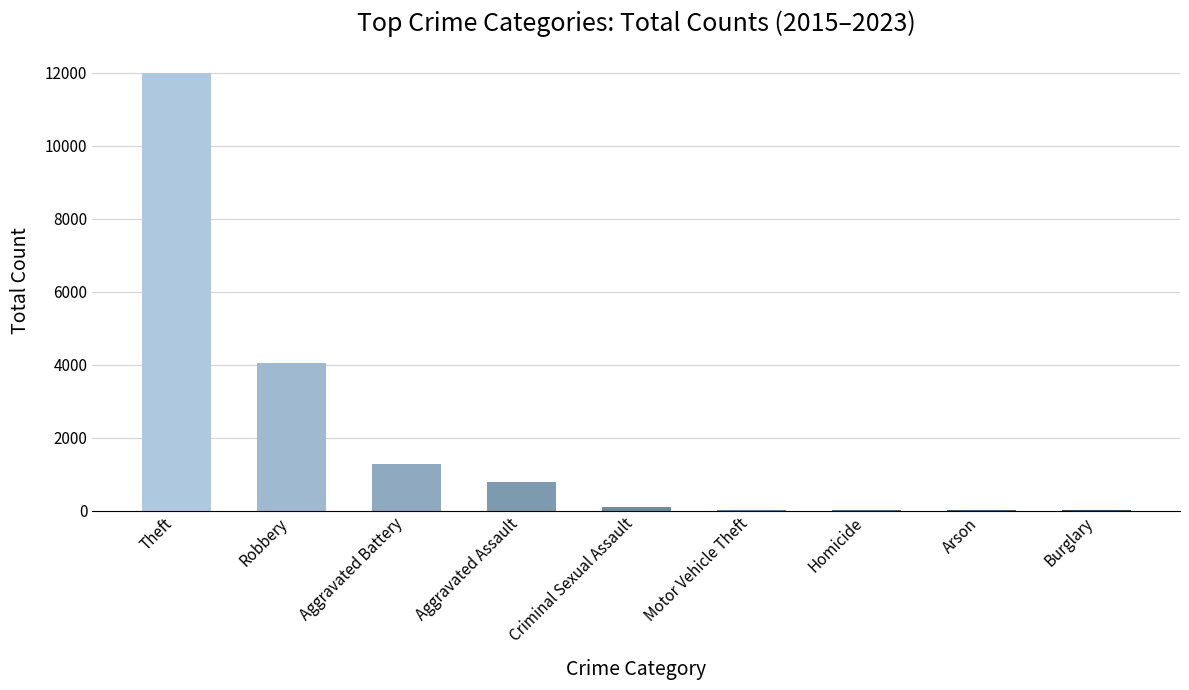

At which label is the value closest to 5992?

Robbery